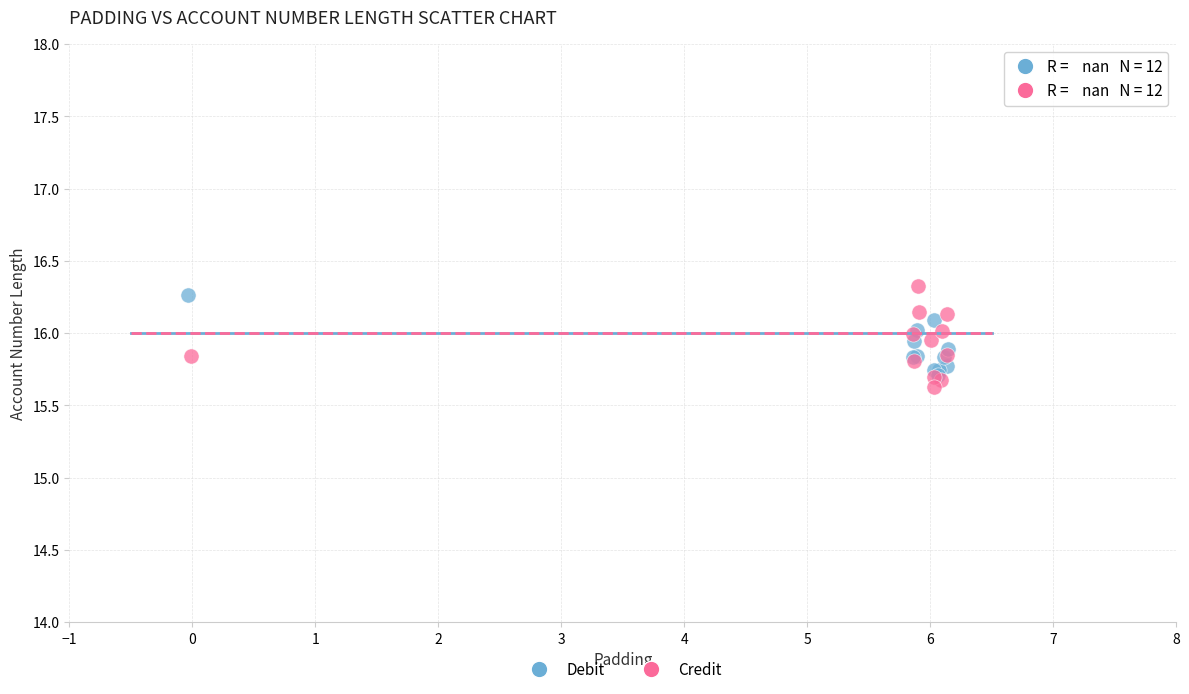

Which series reaches the maximum Y coordinate?

Credit